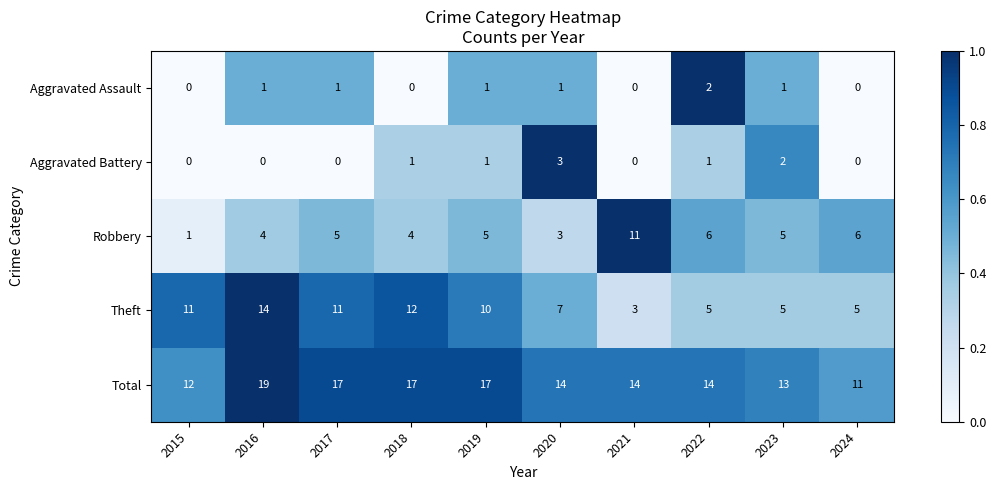

Which series has the largest total across all categories?

Total